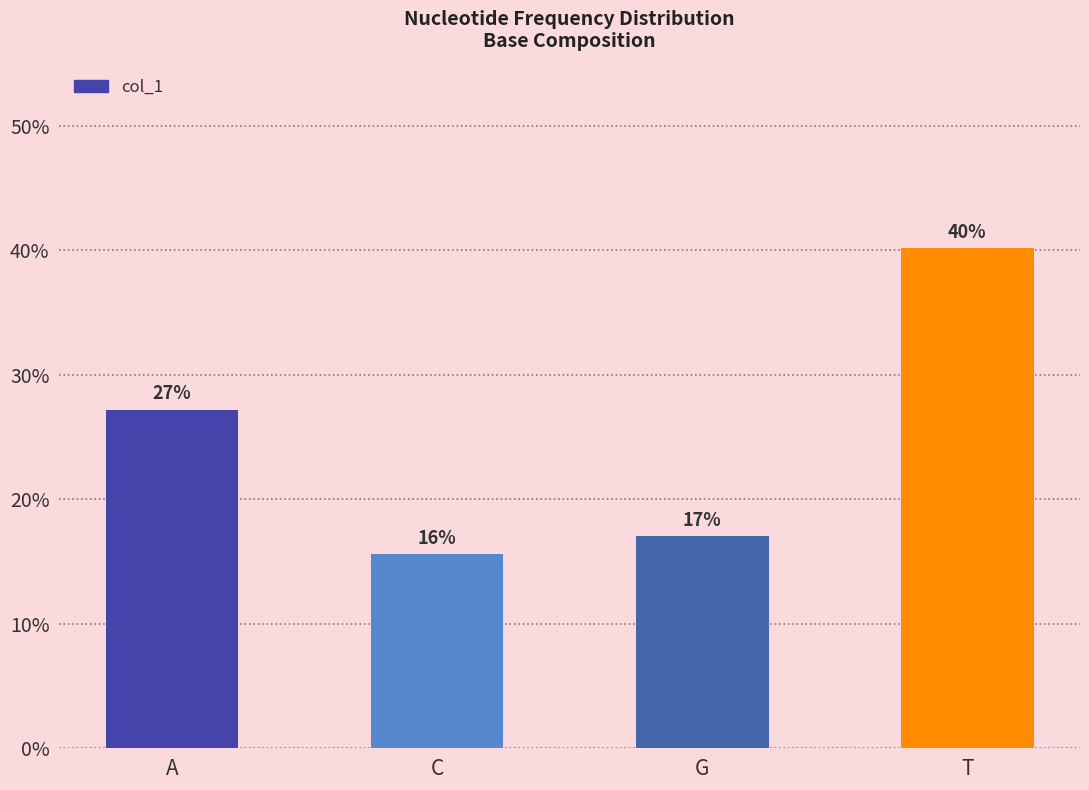

Which label corresponds to the smallest value in the chart?

C